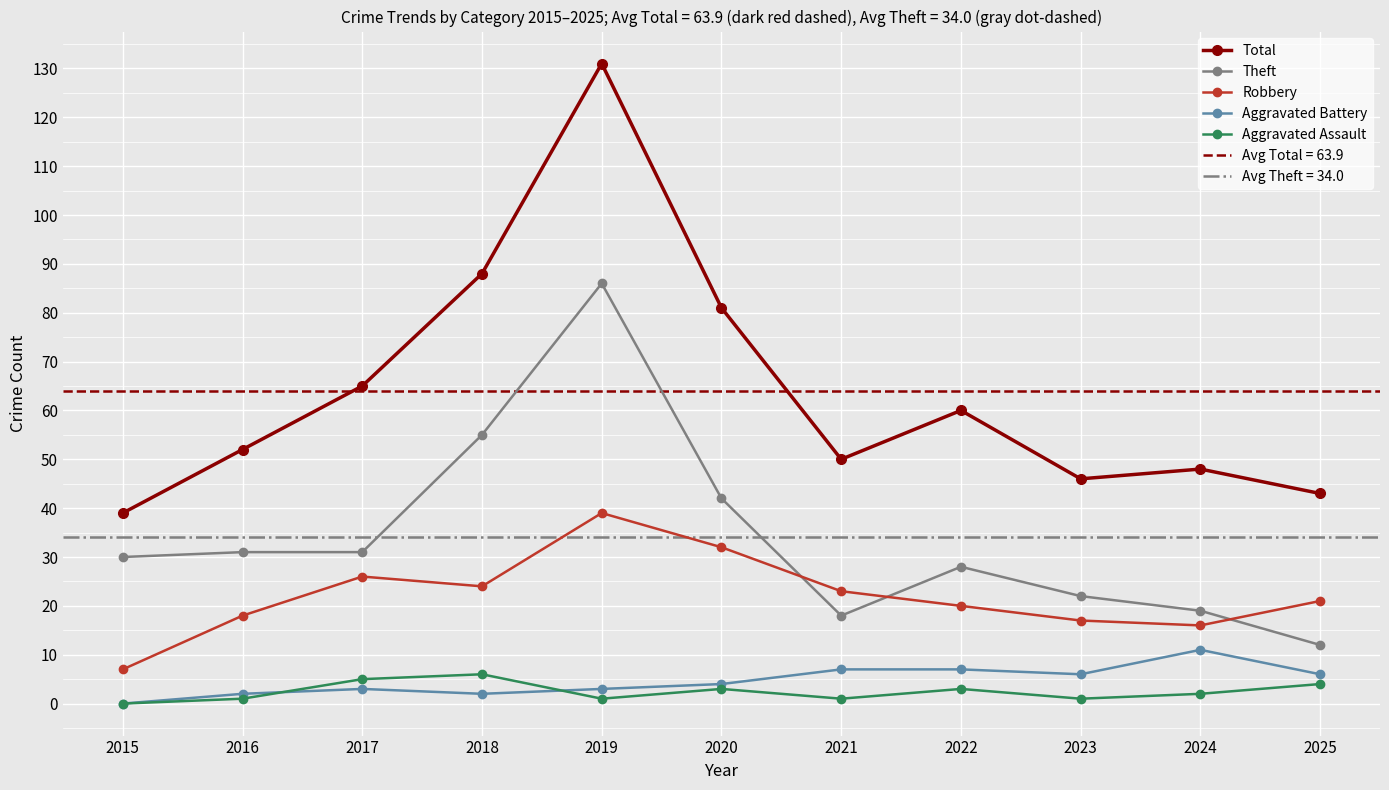

The value of Total at 2016 is 52. True or false?

True